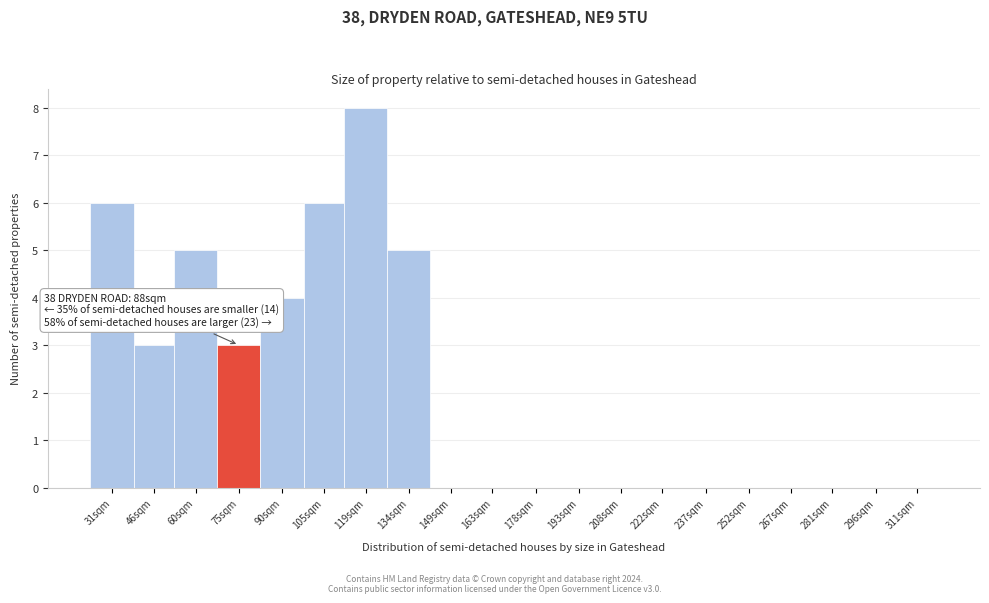

Reading right to left, transcribe all the data shown in this chart.

311sqm=0	296sqm=0	281sqm=0	267sqm=0	252sqm=0	237sqm=0	222sqm=0	208sqm=0	193sqm=0	178sqm=0	163sqm=0	149sqm=0	134sqm=5	119sqm=8	105sqm=6	90sqm=4	75sqm=3	60sqm=5	46sqm=3	31sqm=6